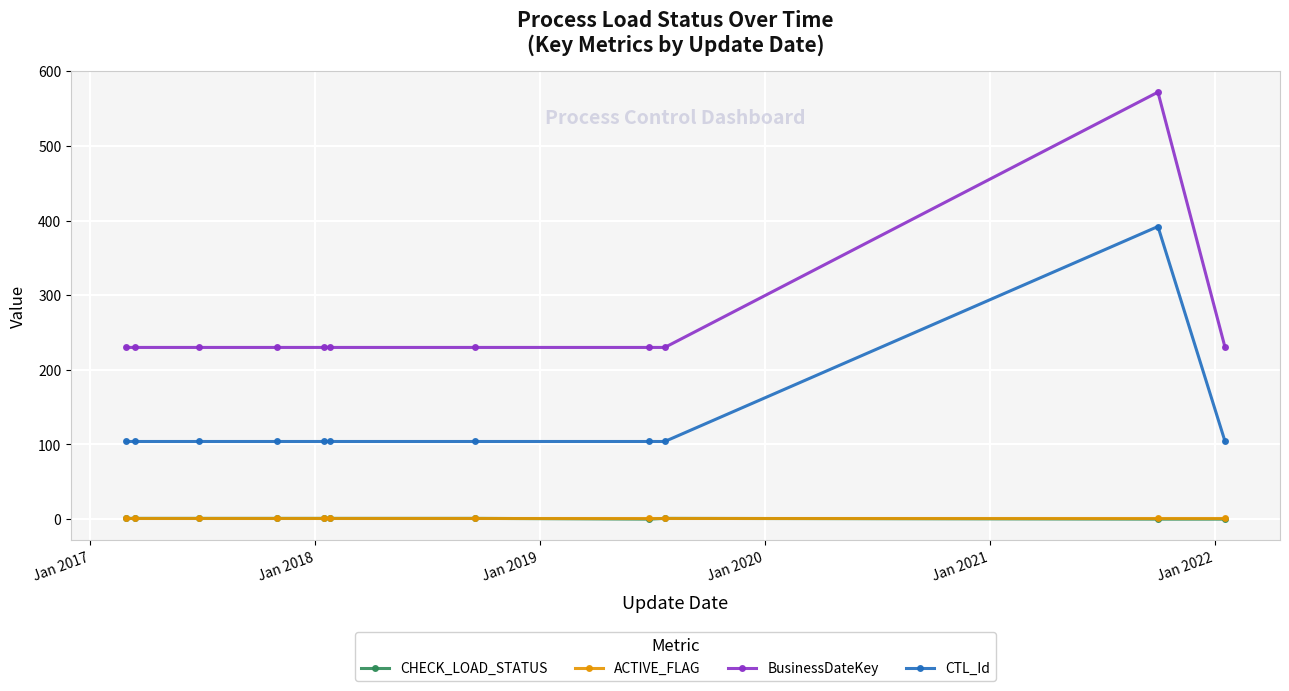

True or false: BusinessDateKey and ACTIVE_FLAG intersect in this chart.

False